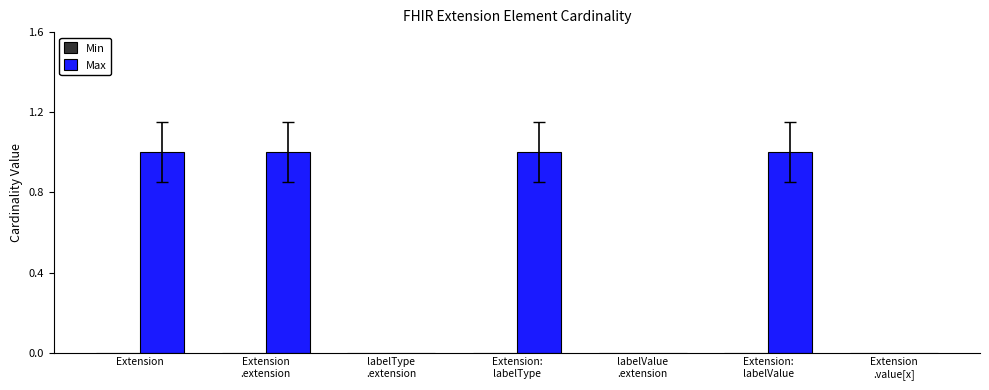

What is the sum of all values?

4